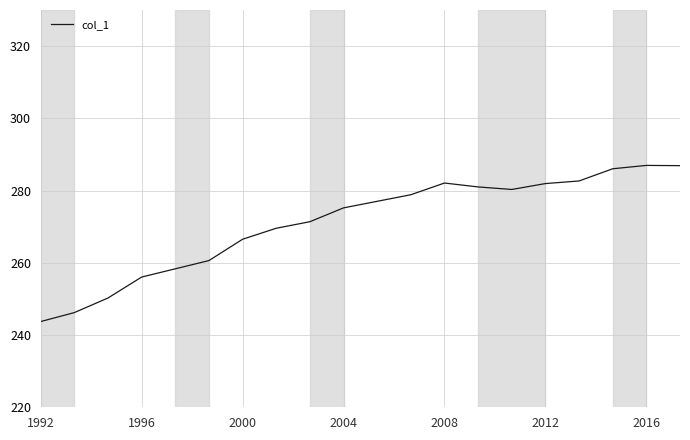

How many distinct data groups are displayed?

1